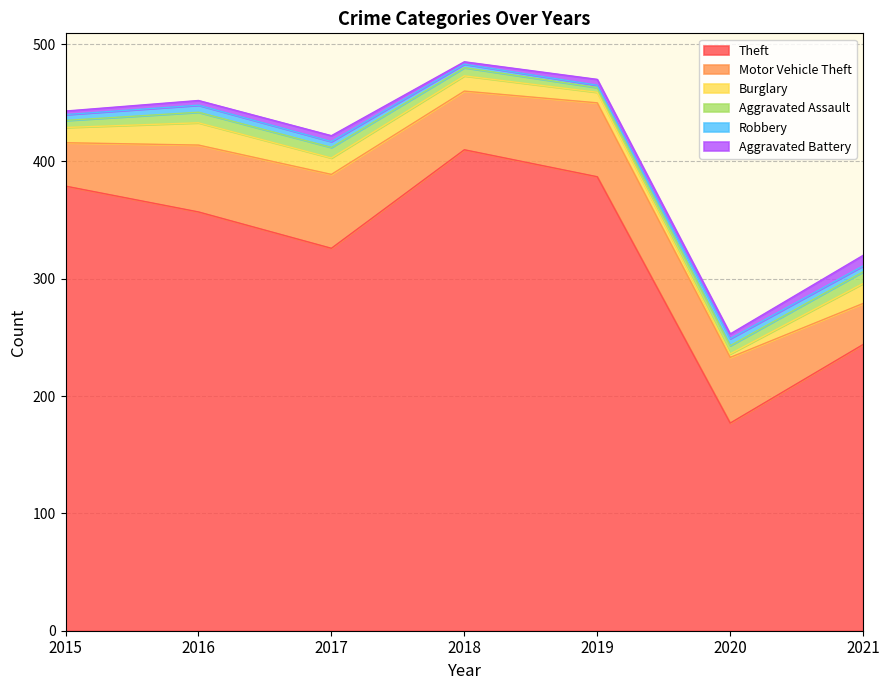

Reading left to right, what are all the values shown in this chart?

Theft: 2015=379	2016=357	2017=326	2018=410	2019=387	2020=177	2021=244
Motor Vehicle Theft: 2015=37	2016=57	2017=63	2018=50	2019=63	2020=56	2021=35
Burglary: 2015=13	2016=19	2017=14	2018=13	2019=9	2020=3	2021=17
Aggravated Assault: 2015=6	2016=9	2017=9	2018=7	2019=4	2020=7	2021=10
Robbery: 2015=5	2016=6	2017=5	2018=3	2019=2	2020=6	2021=5
Aggravated Battery: 2015=3	2016=4	2017=5	2018=2	2019=5	2020=4	2021=9